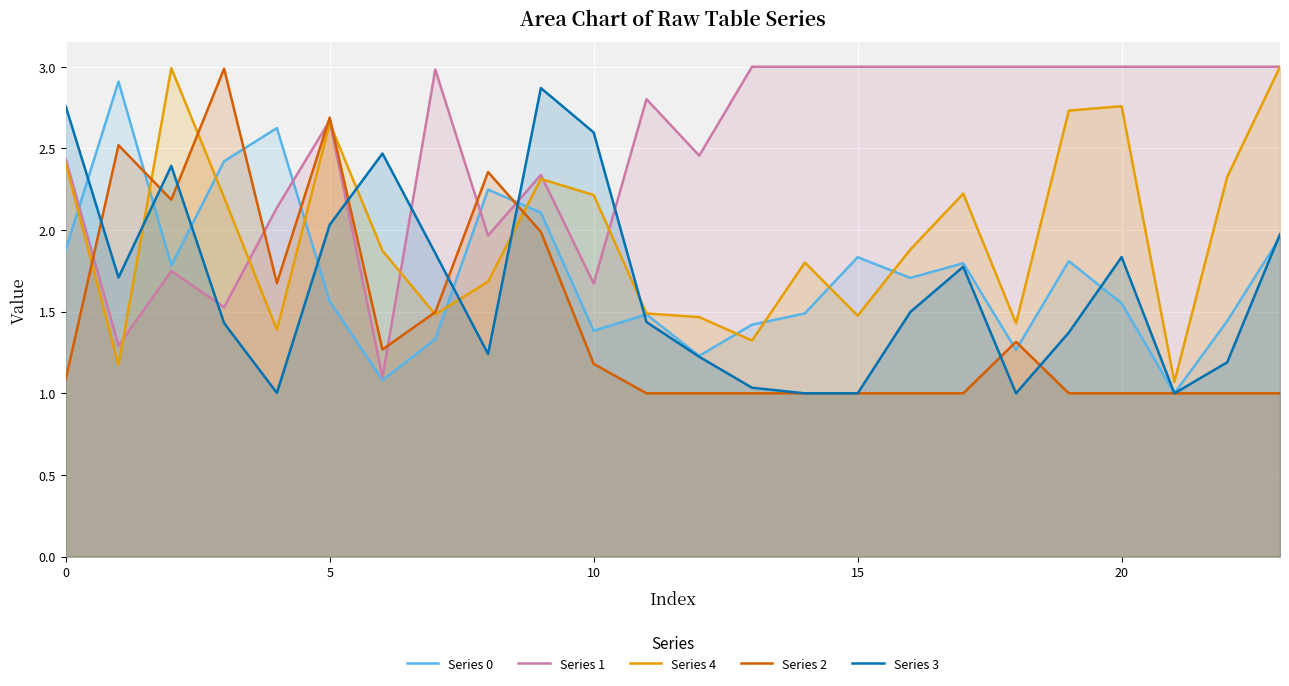

At how many categories does at least one series exceed 2?

24